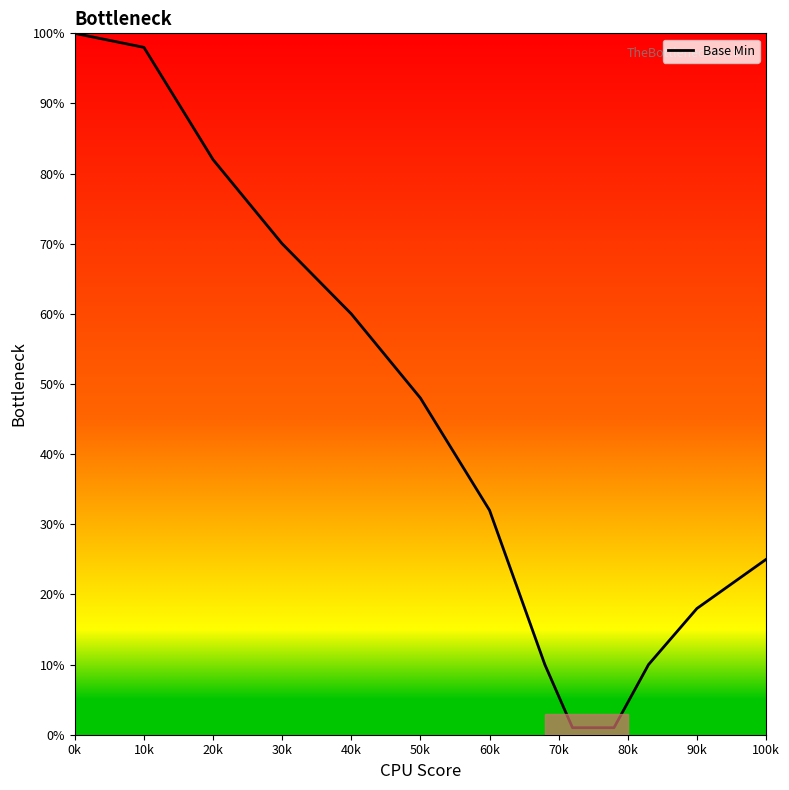

What is the difference between the maximum and minimum values?

99